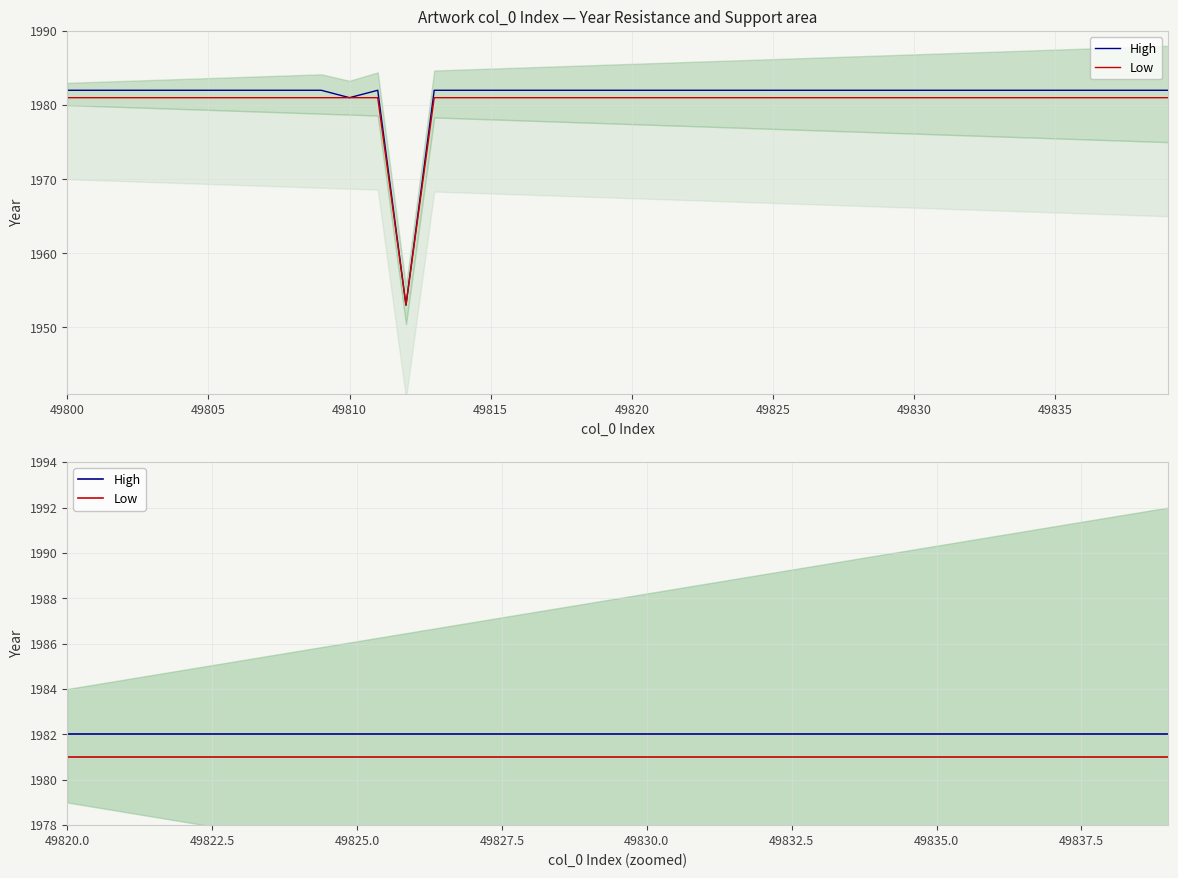

True or false: High and Low intersect in this chart.

False